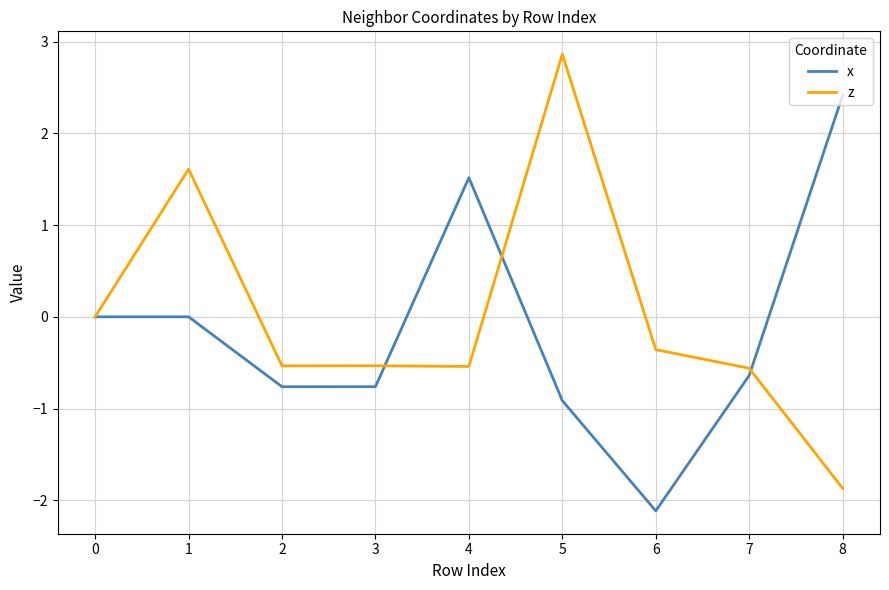

Which series has the widest spread of values?

z